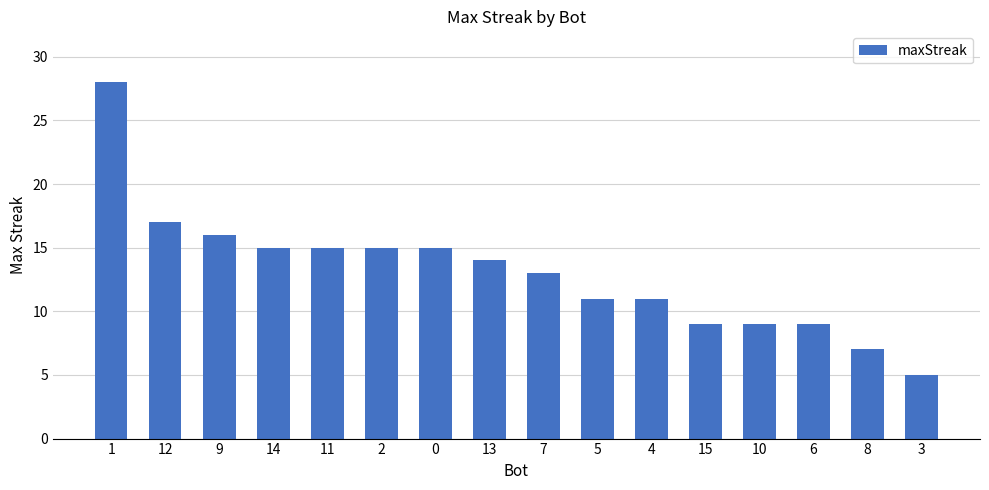

What is the minimum value shown in the chart?

5